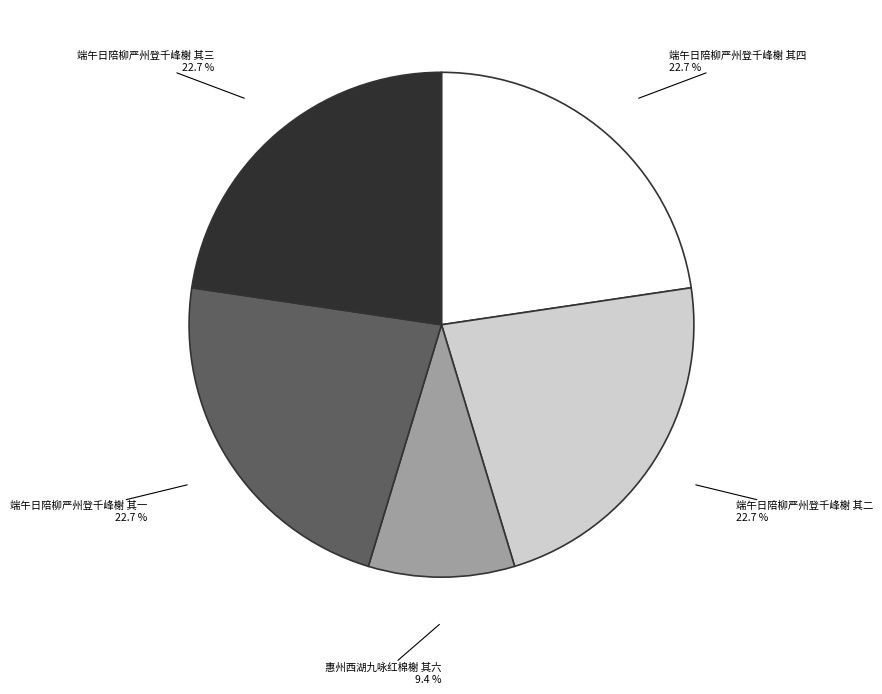

Is it true that 端午日陪柳严州登千峰榭 其一 is 29% of the pie?

False